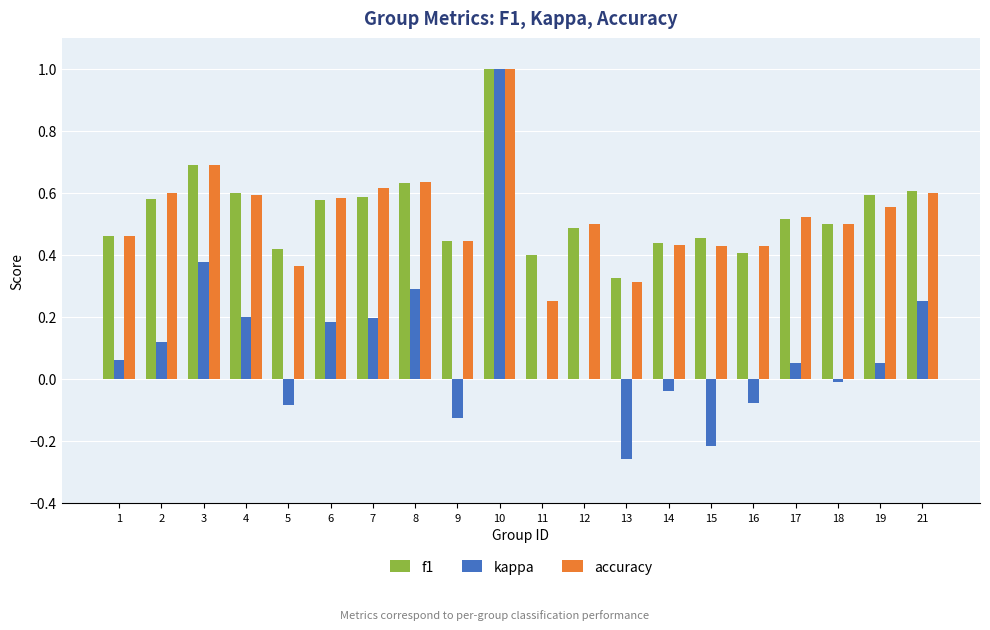

Which series changed the most between 4 and 19?

kappa